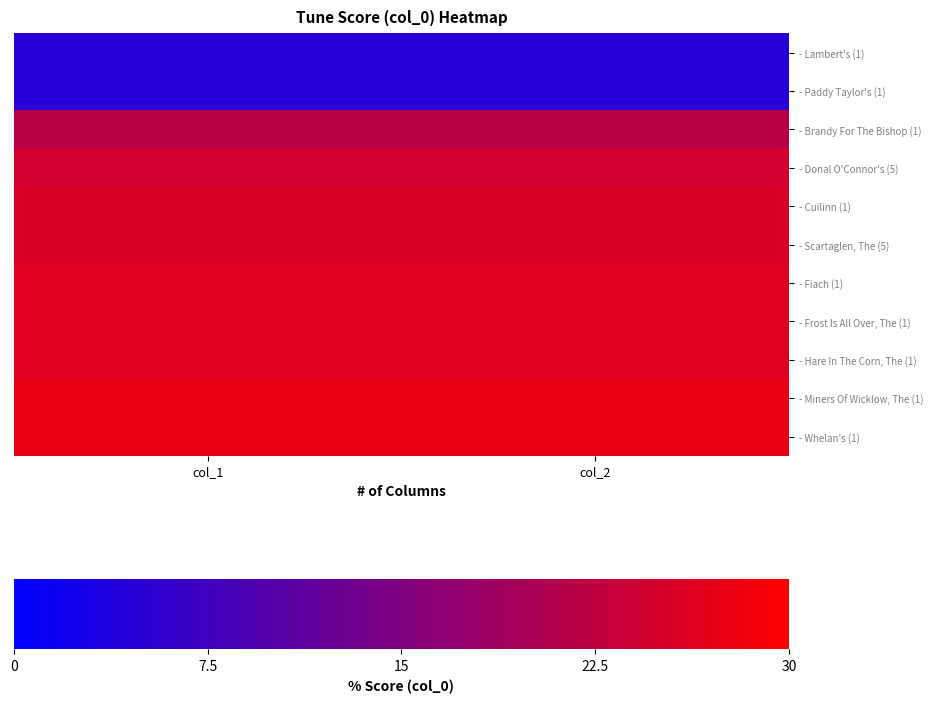

What is the greatest value displayed?

27.4